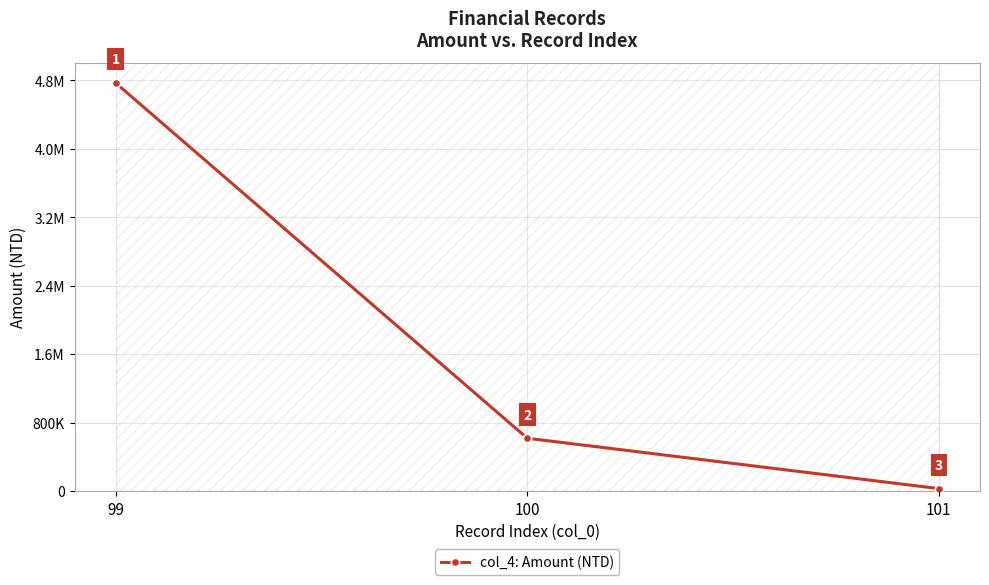

What is the ratio of the value at 99 to the value at 100?

7.7